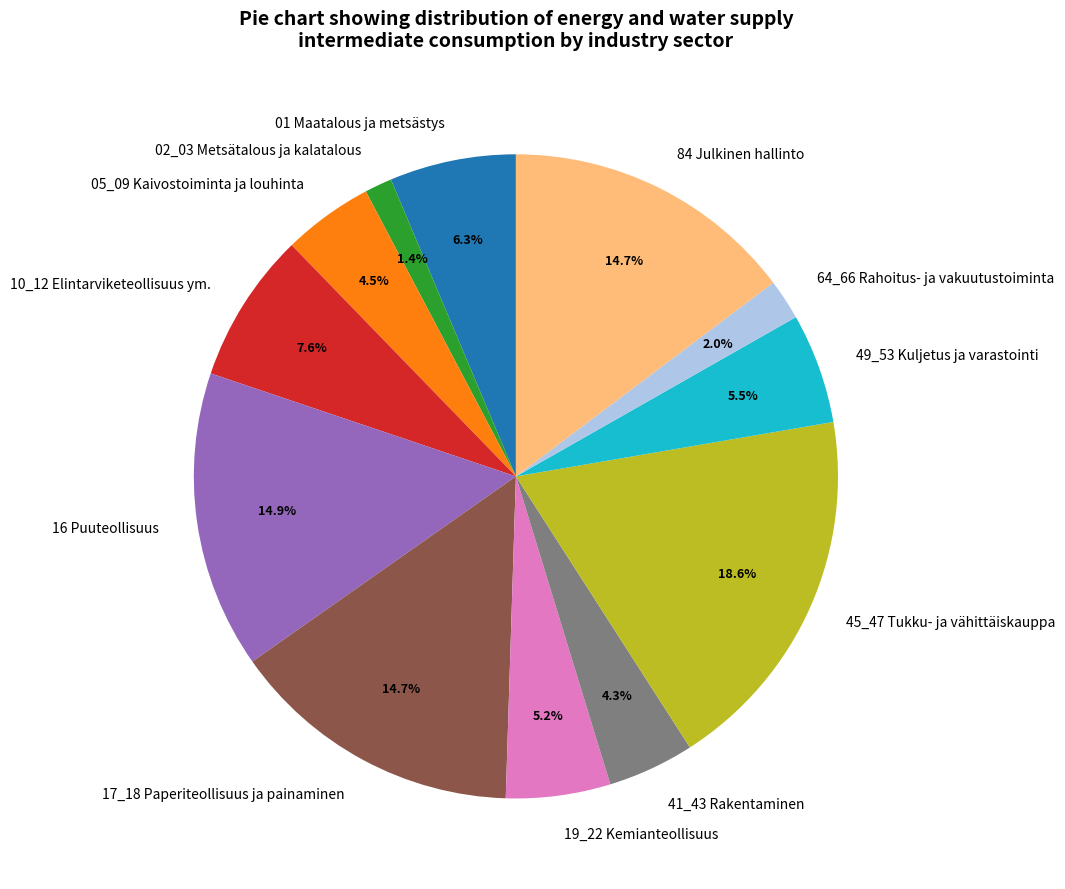

Is the sum of 02_03 Metsätalous ja kalatalous and 05_09 Kaivostoiminta ja louhinta greater than half?

No